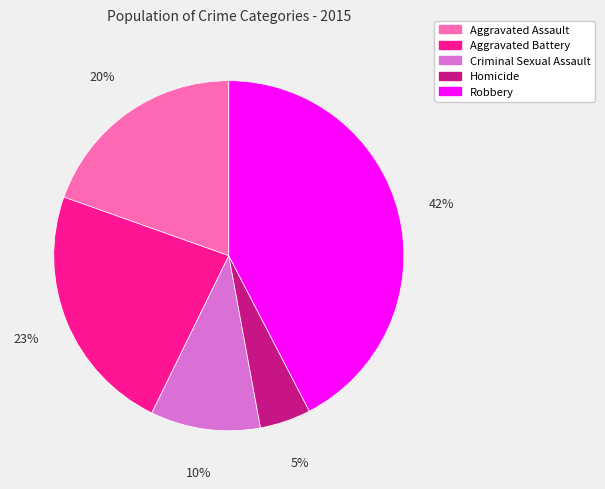

What percentage is the Aggravated Battery slice, to the nearest percent?

23%